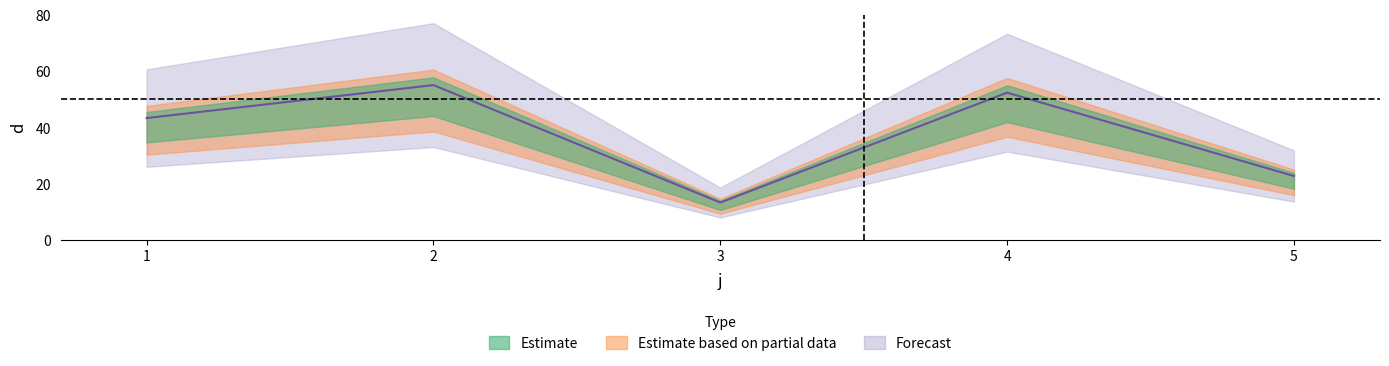

How many lines are shown in the chart?

1